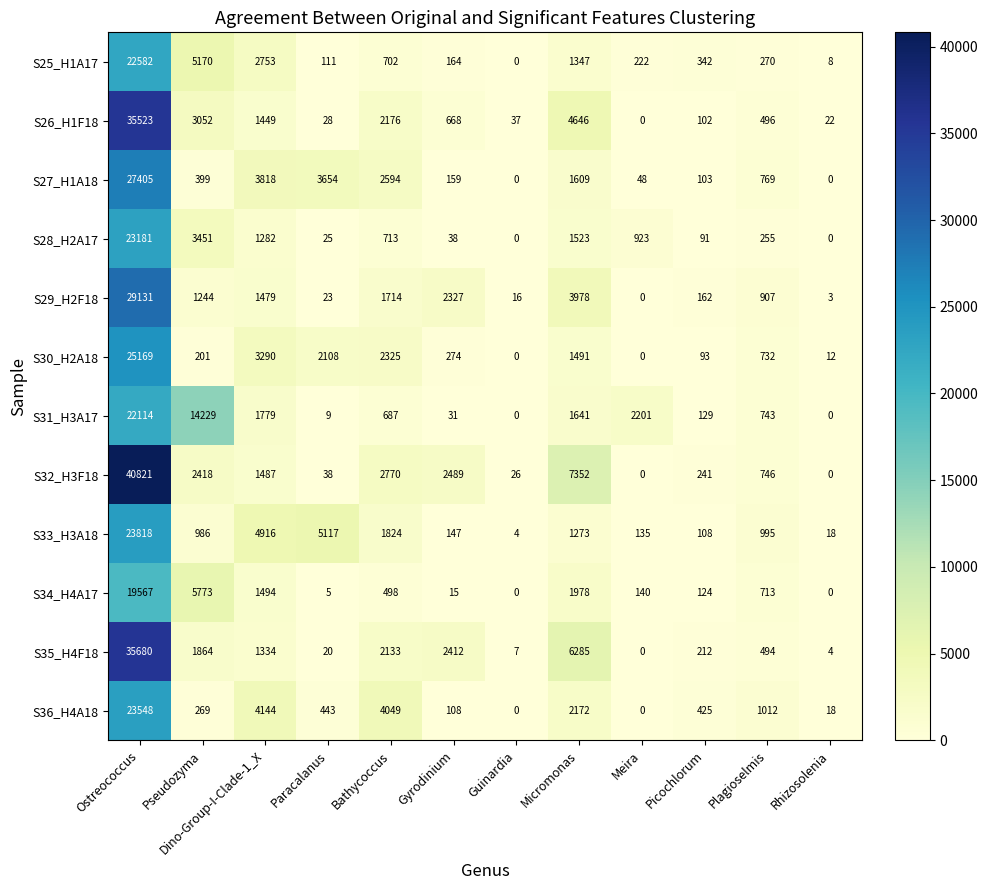

What is the maximum value shown in the chart?

40821